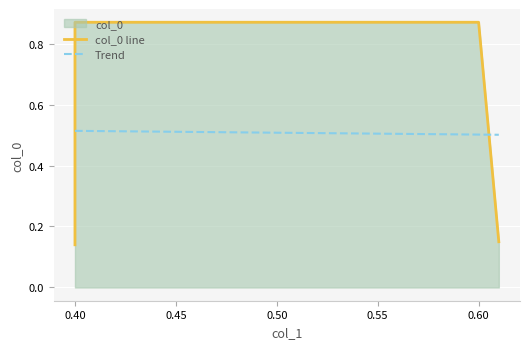

True or false: the data shows 0.0 at 0.4.

False